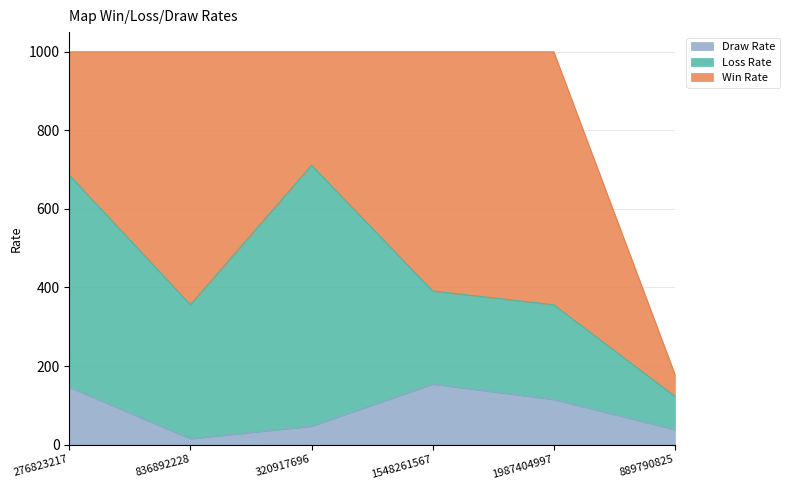

True or false: Loss Rate has more than 1 points higher than both neighbors.

True